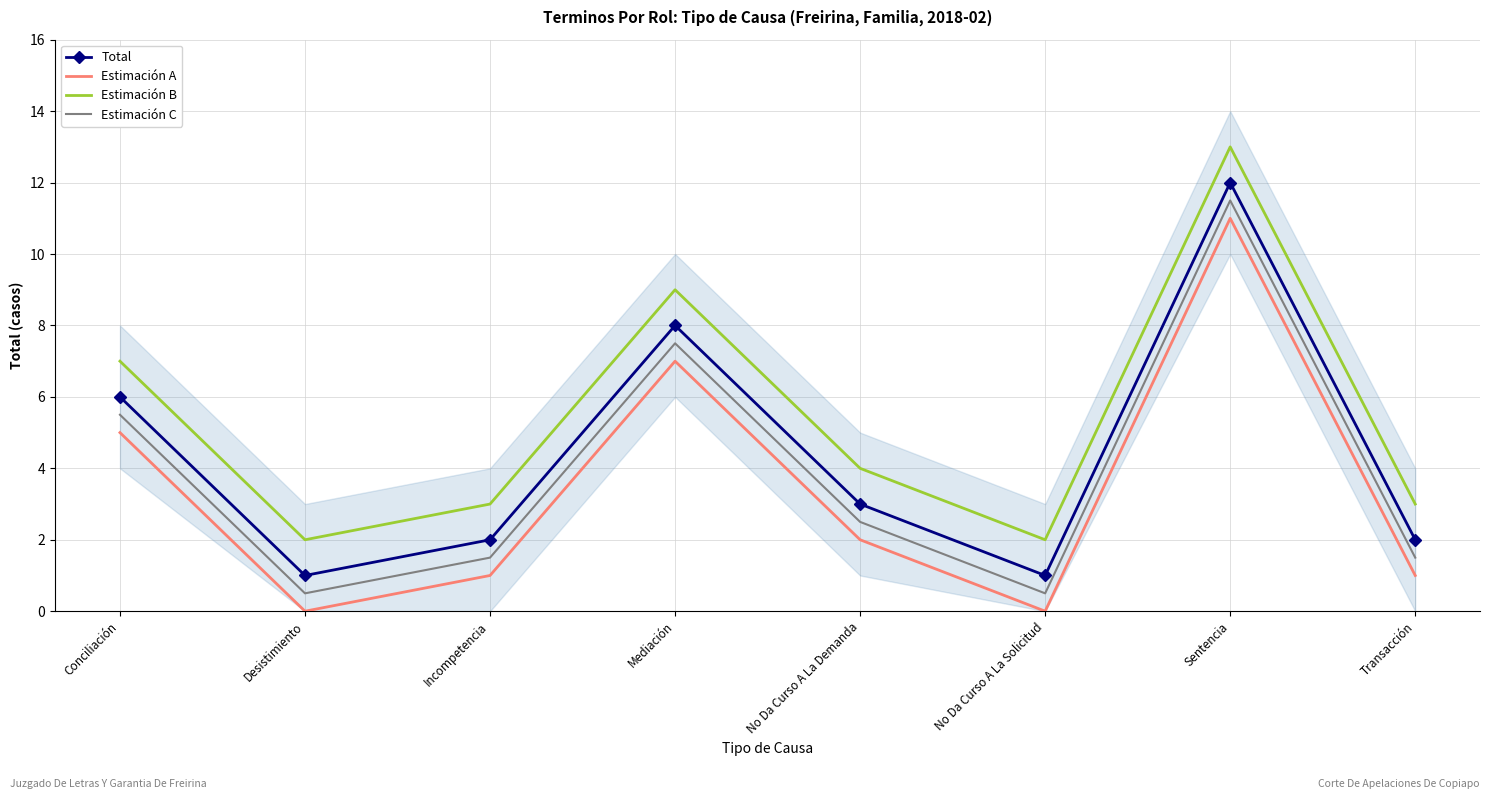

True or false: Estimación B and Estimación C cross at least once.

False